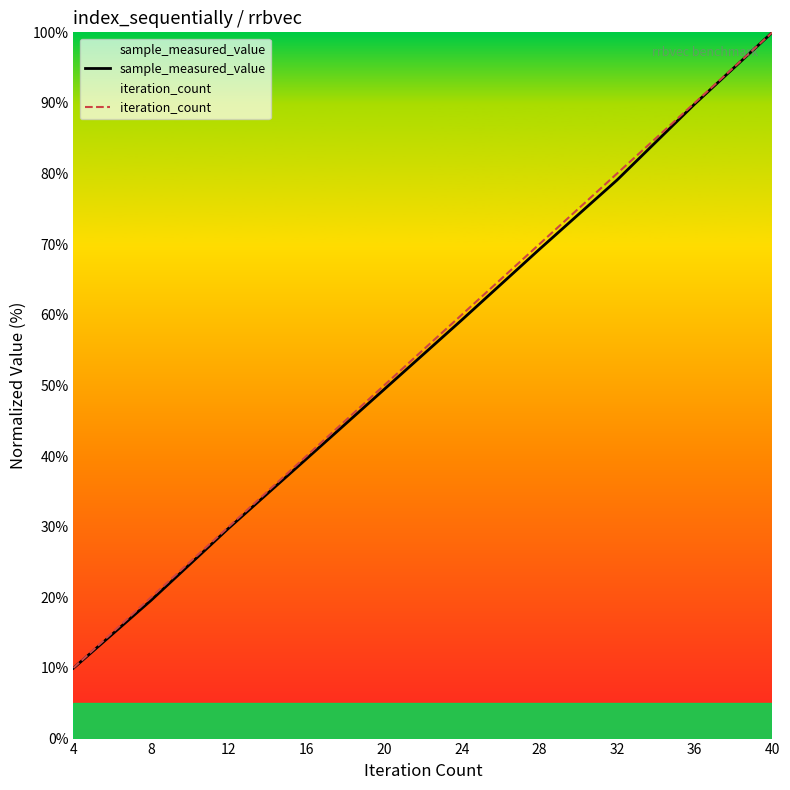

The sample_measured_value series shows 19.6 at 8. True or false?

True